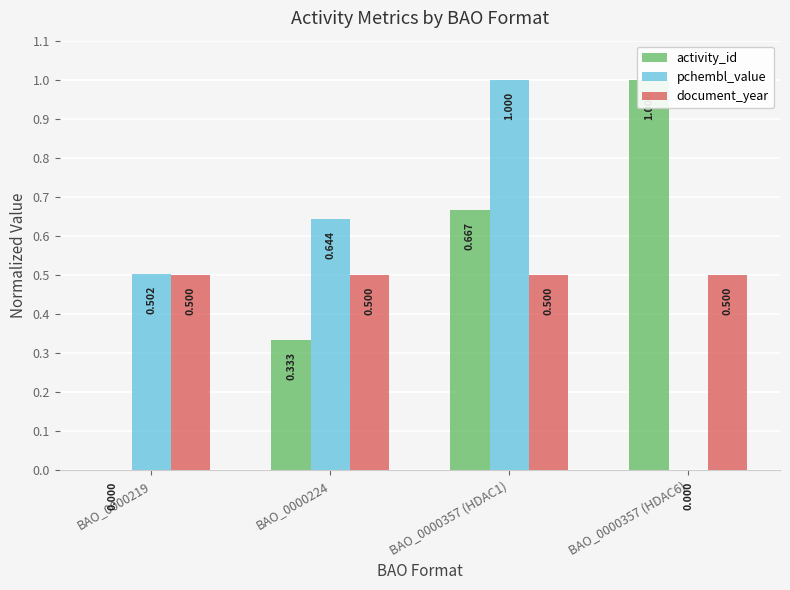

True or false: document_year has a value of 0.5 at BAO_0000357 (HDAC1).

True